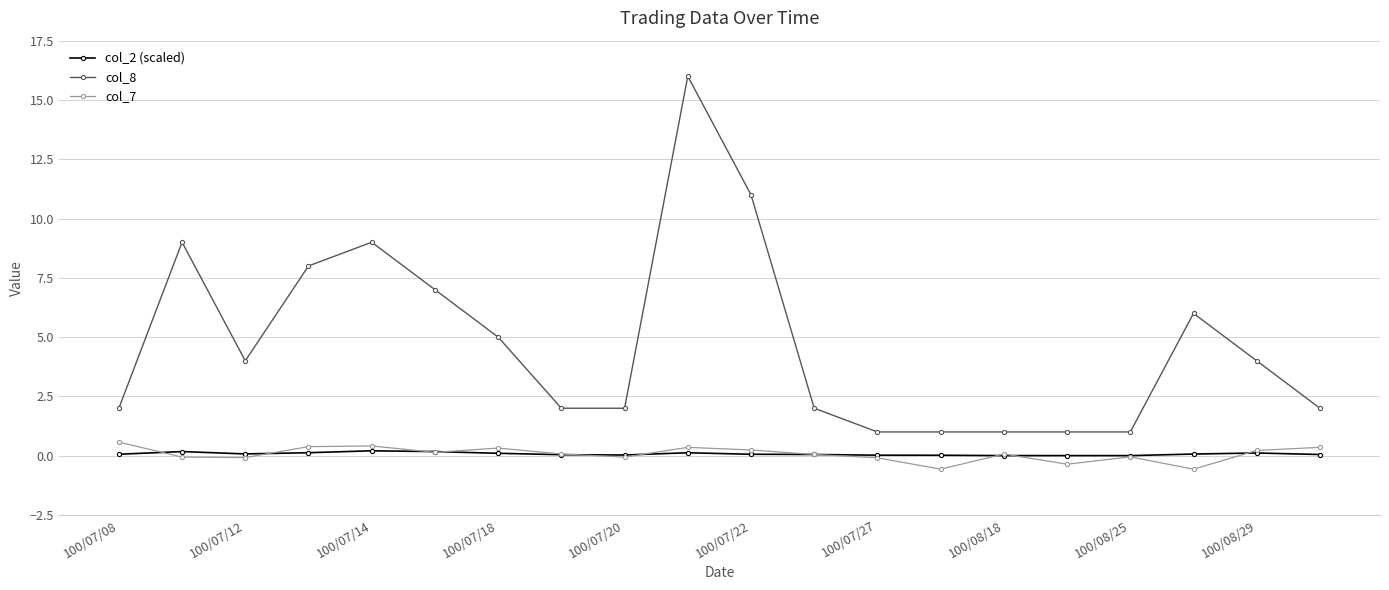

What are all the series names shown in the legend?

col_2 (scaled), col_8, col_7